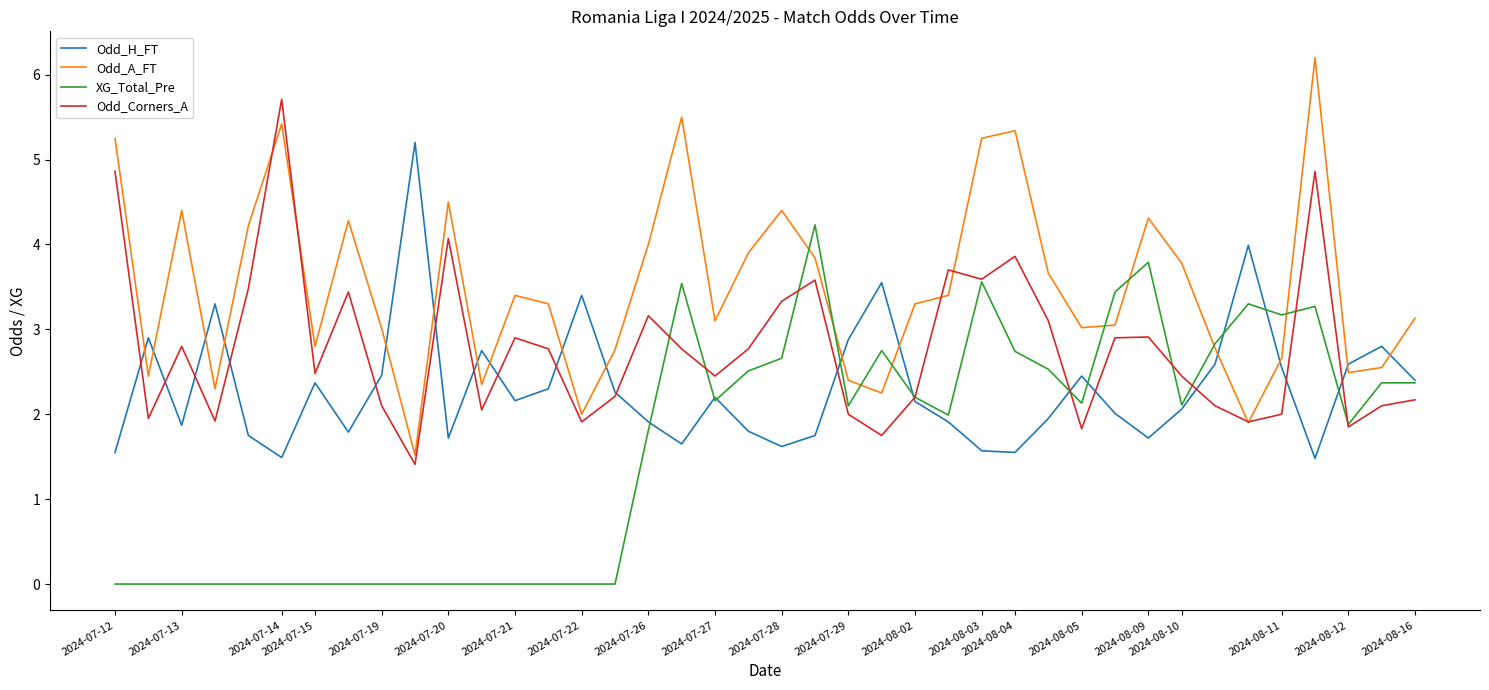

What is the maximum value shown in the chart?

6.2